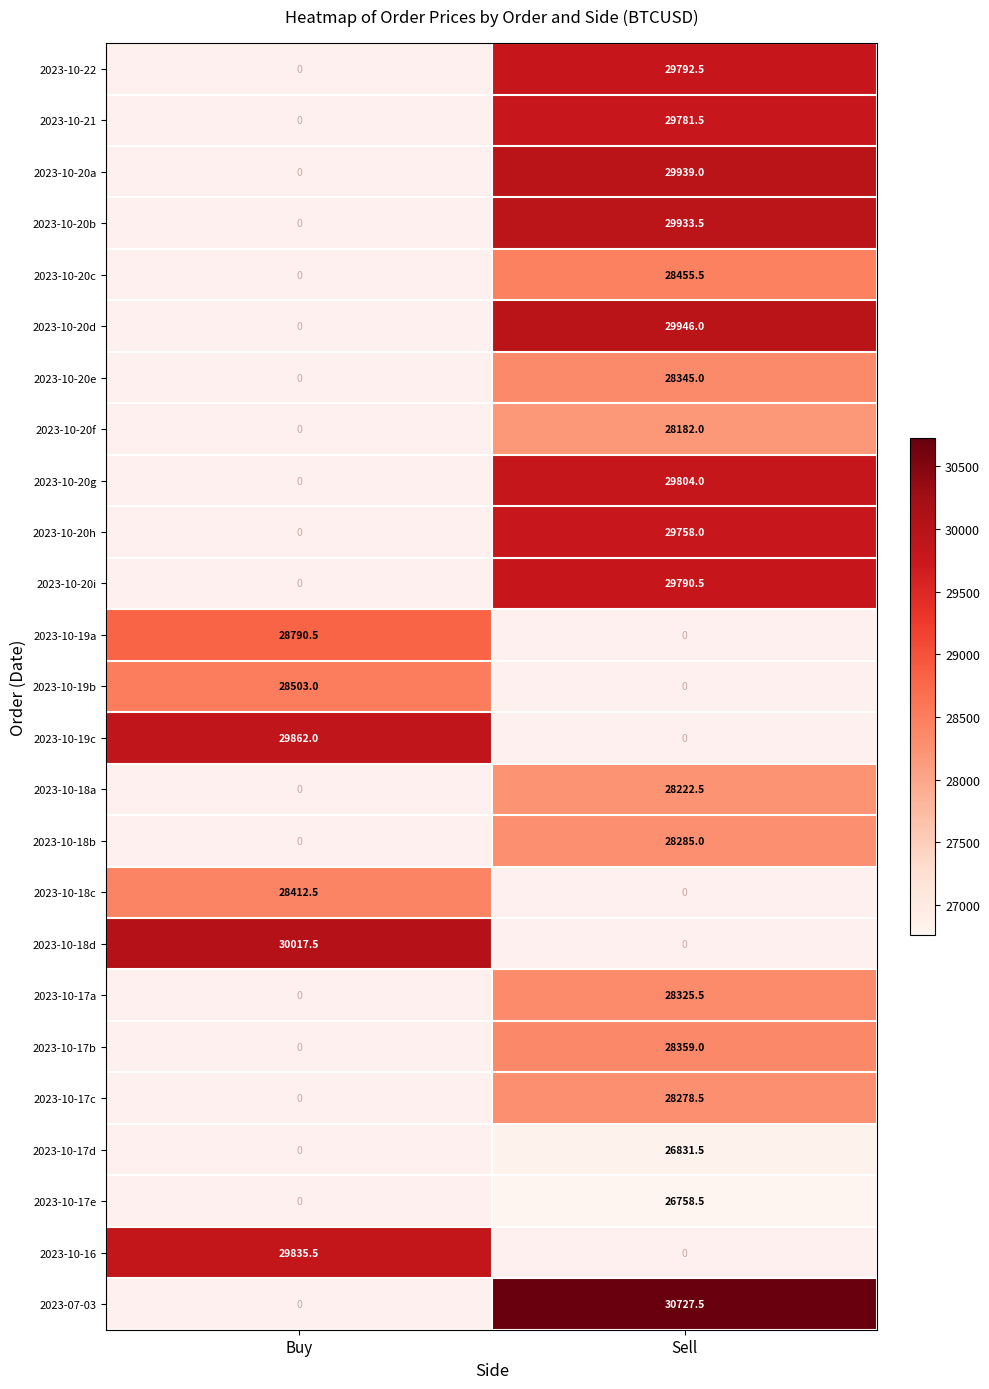

Is it true that 2023-10-20a equals 29939.0 at Sell?

True